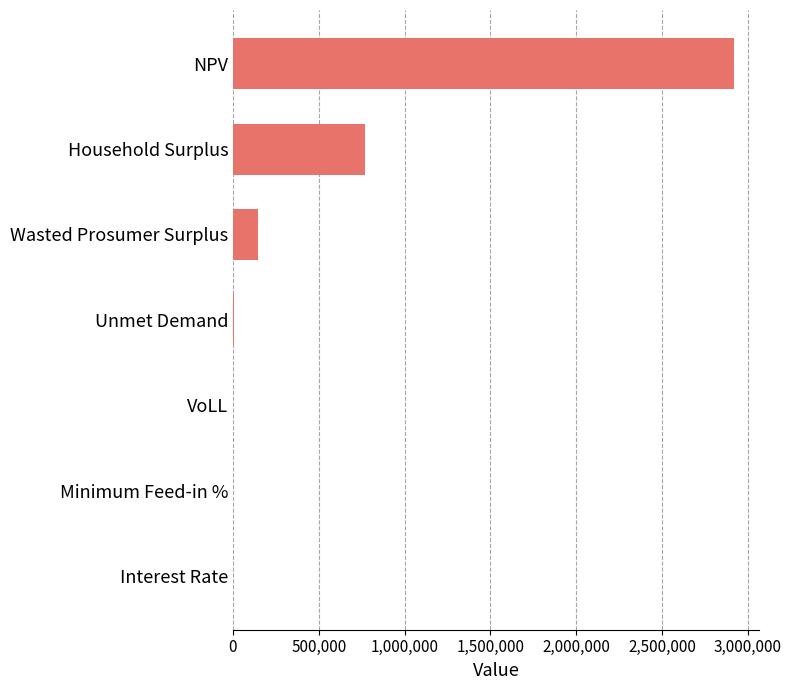

Between Wasted Prosumer Surplus and Household Surplus, which is larger?

Household Surplus